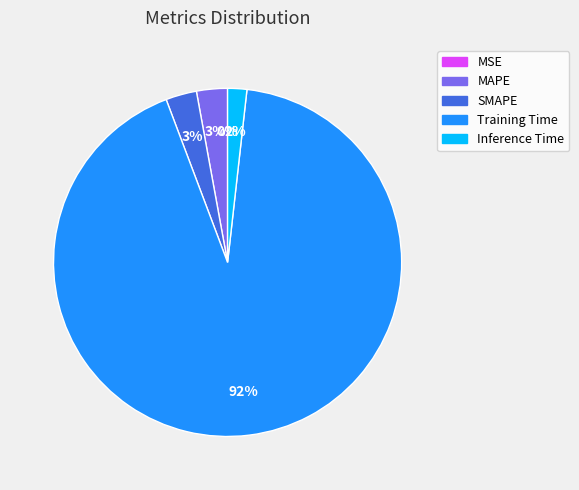

Is it true that SMAPE is 3% of the pie?

True